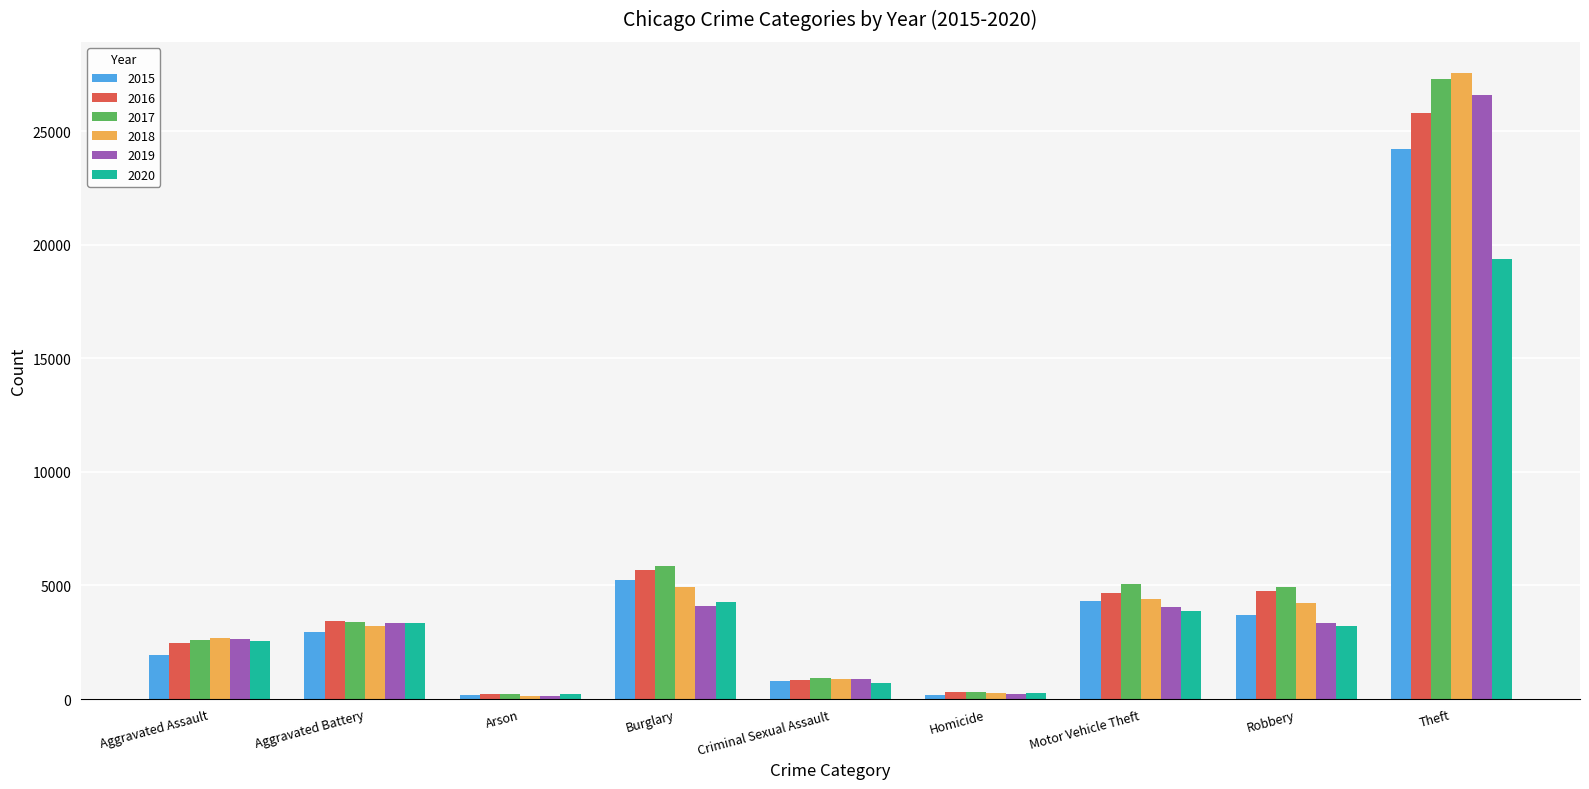

Is it true that 2016 equals 3417 at Aggravated Battery?

True